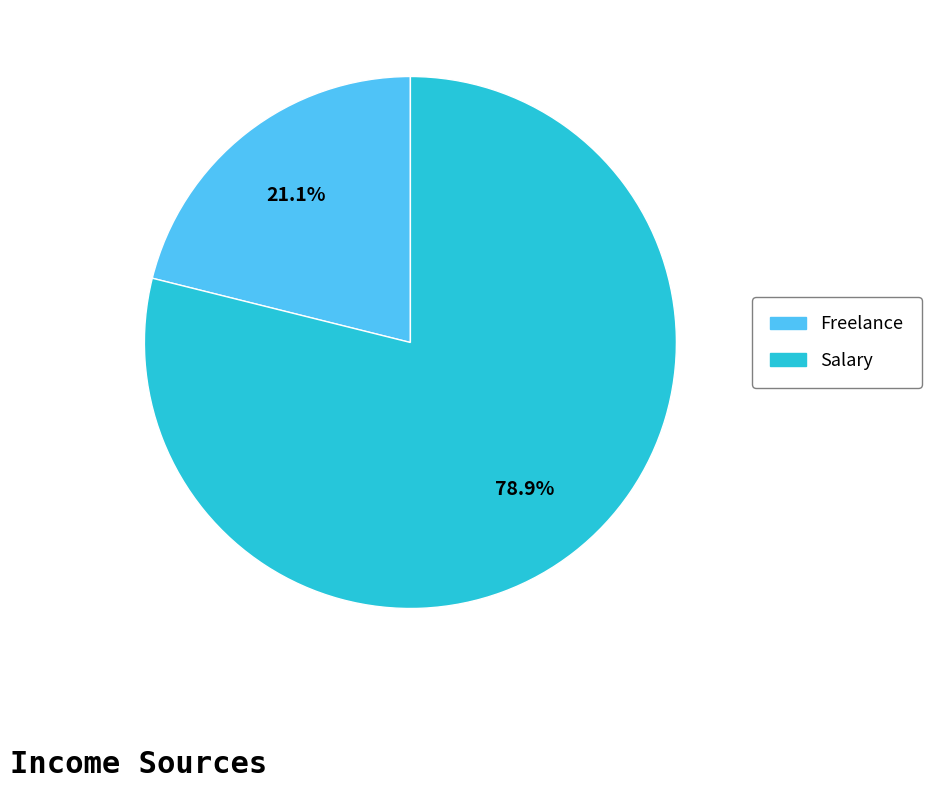

True or false: Freelance accounts for 21% of the total.

True